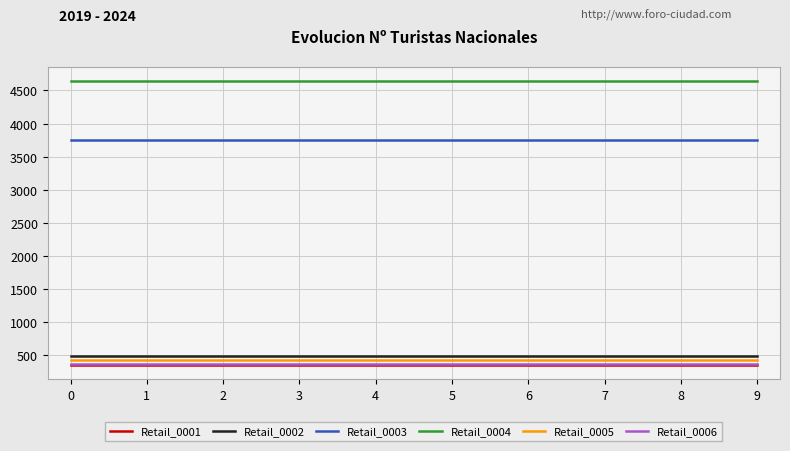

What is the difference between the highest and lowest values at 4?

4284